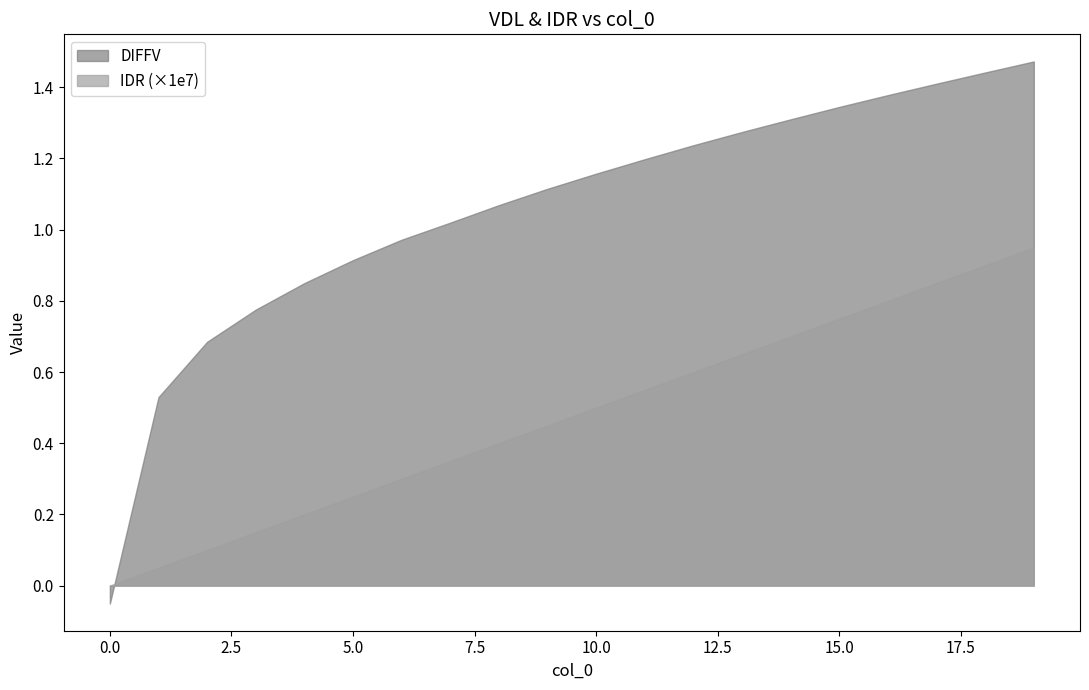

The DIFFV series shows -0.0 at 0. True or false?

False